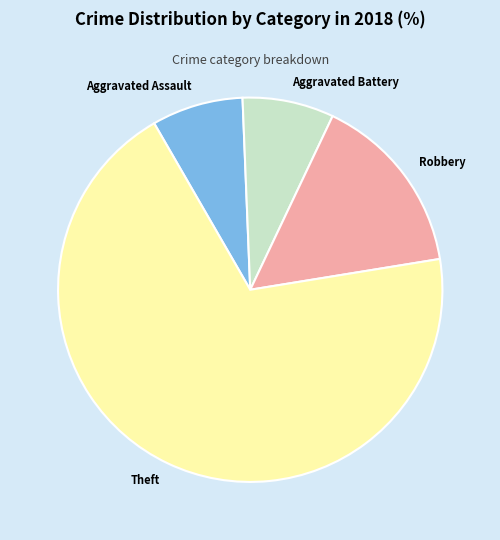

True or false: Theft accounts for 84% of the total.

False